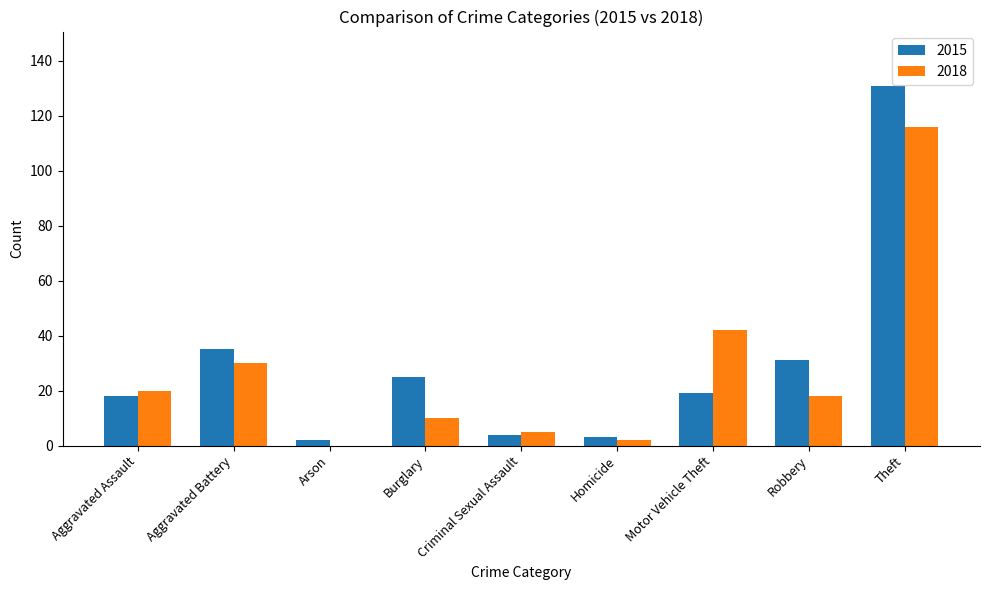

What is the average value of the 2018 series?

27